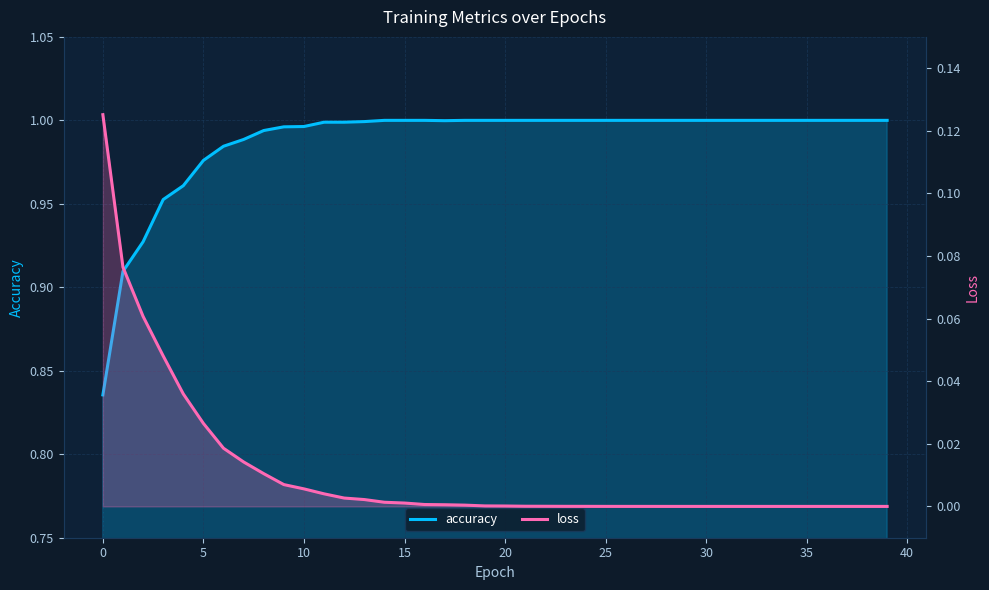

At 18, list the series in order from smallest to largest.

loss, accuracy